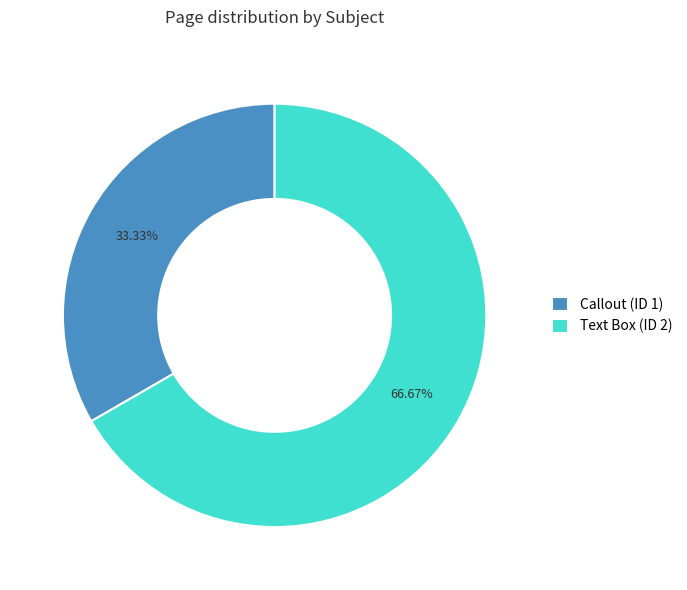

True or false: Text Box (ID 2) accounts for 67% of the total.

True